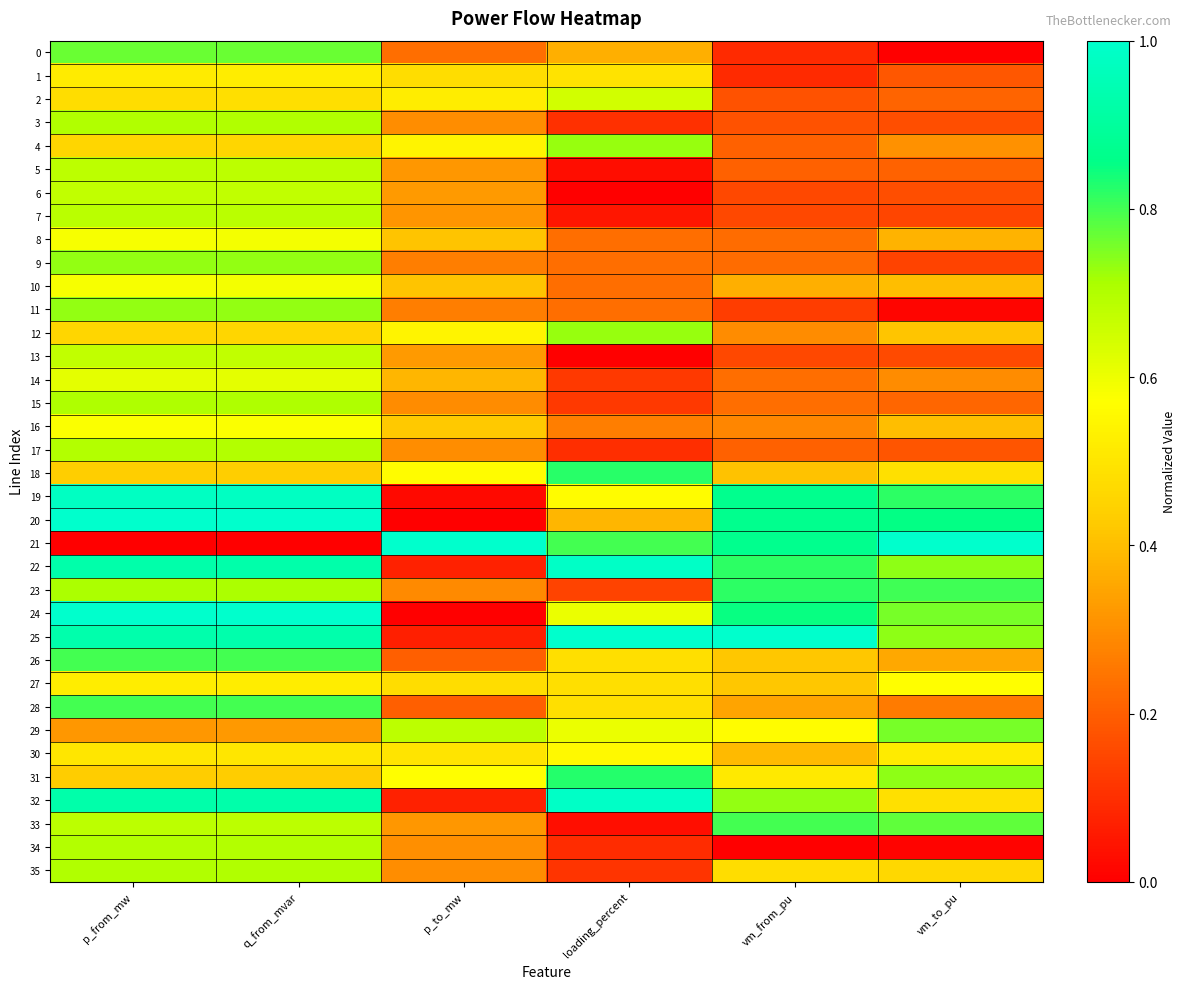

What is the spread (max minus min) of values at vm_to_pu?

1.0